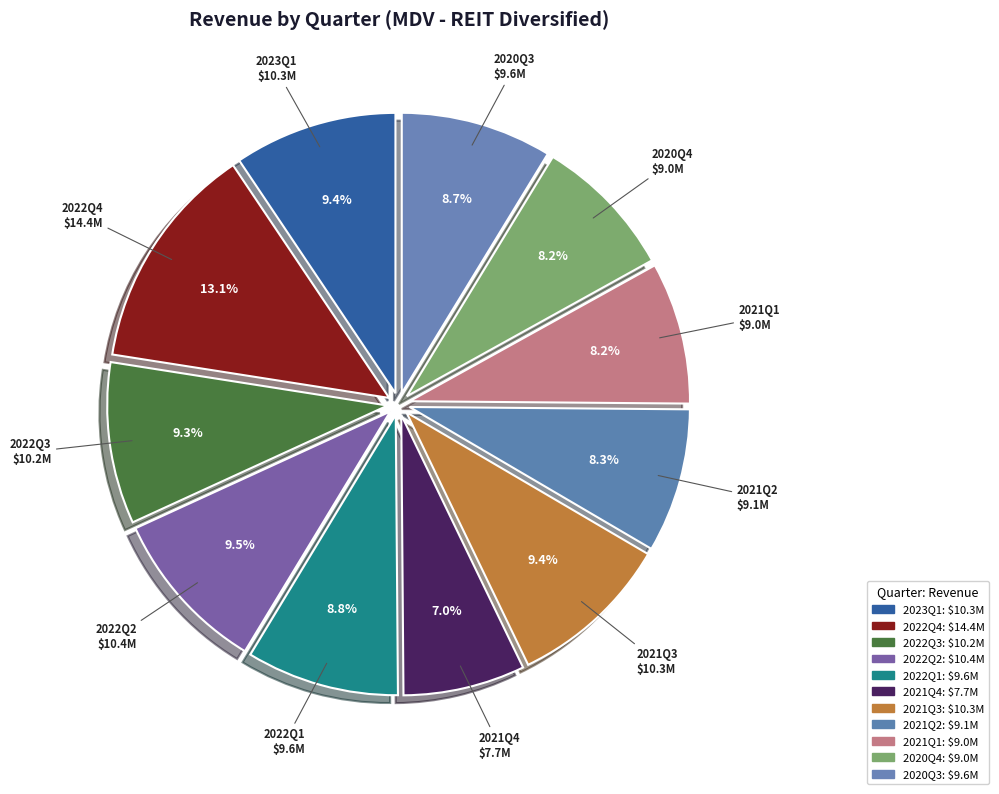

How many segments does this pie chart have?

11